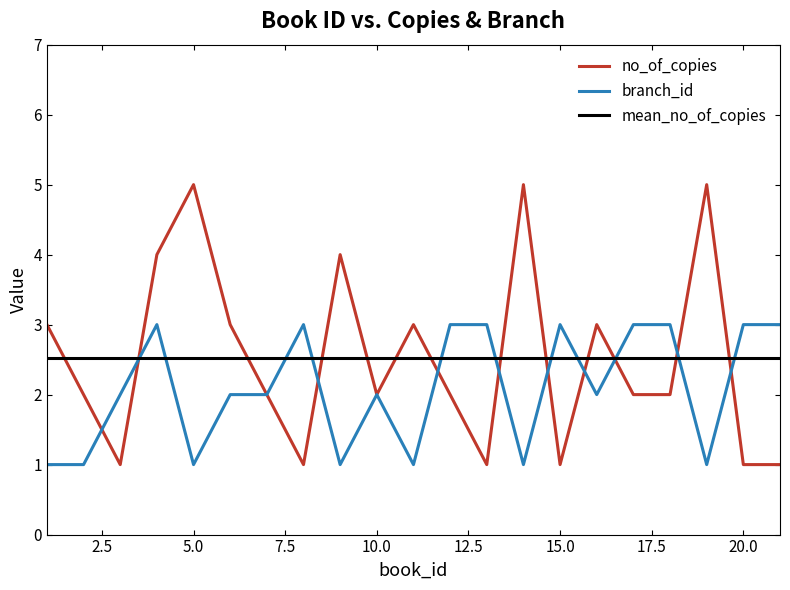

Count the branch_id values in the range 1 to 3.

21